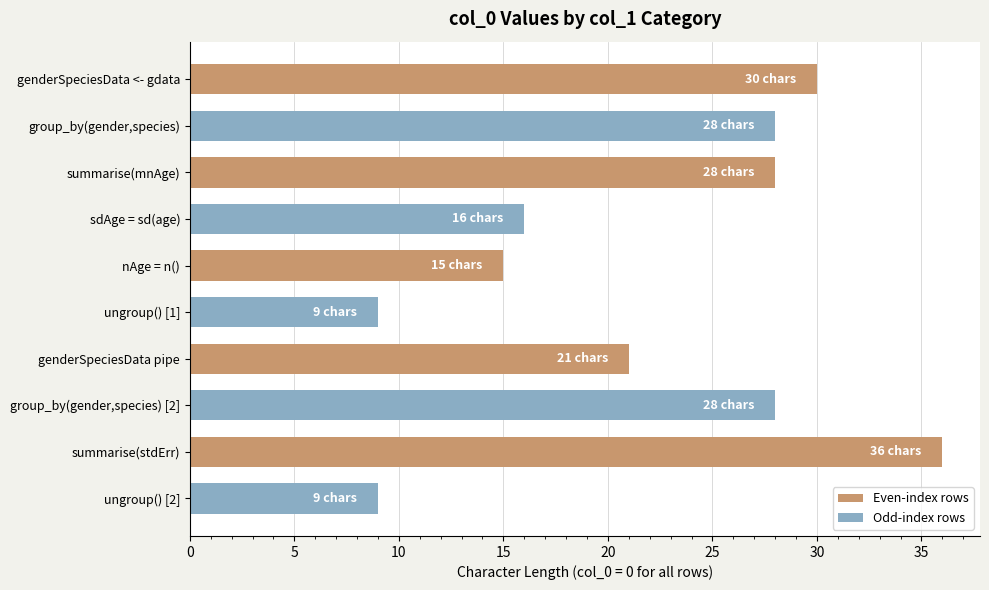

What is the maximum value shown in the chart?

36